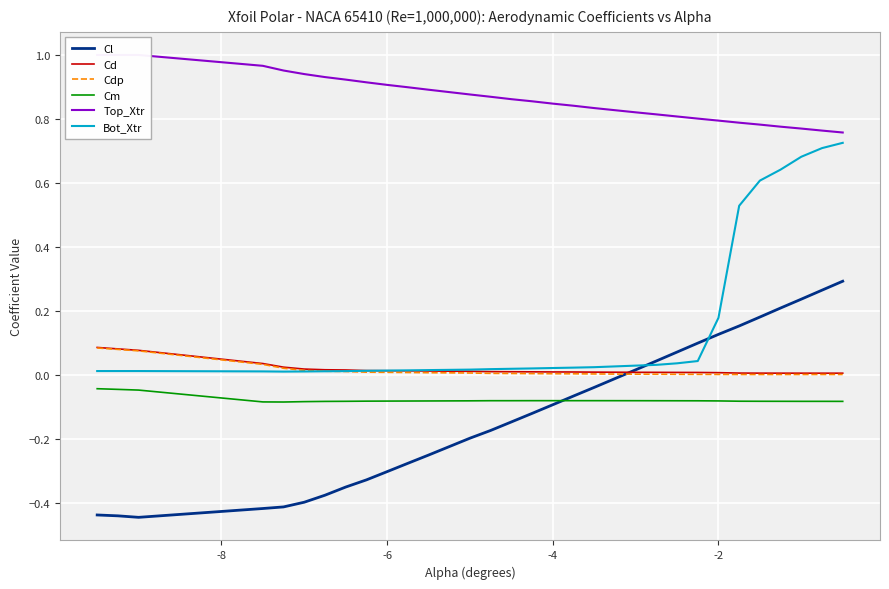

Count the number of categories in the chart.

30